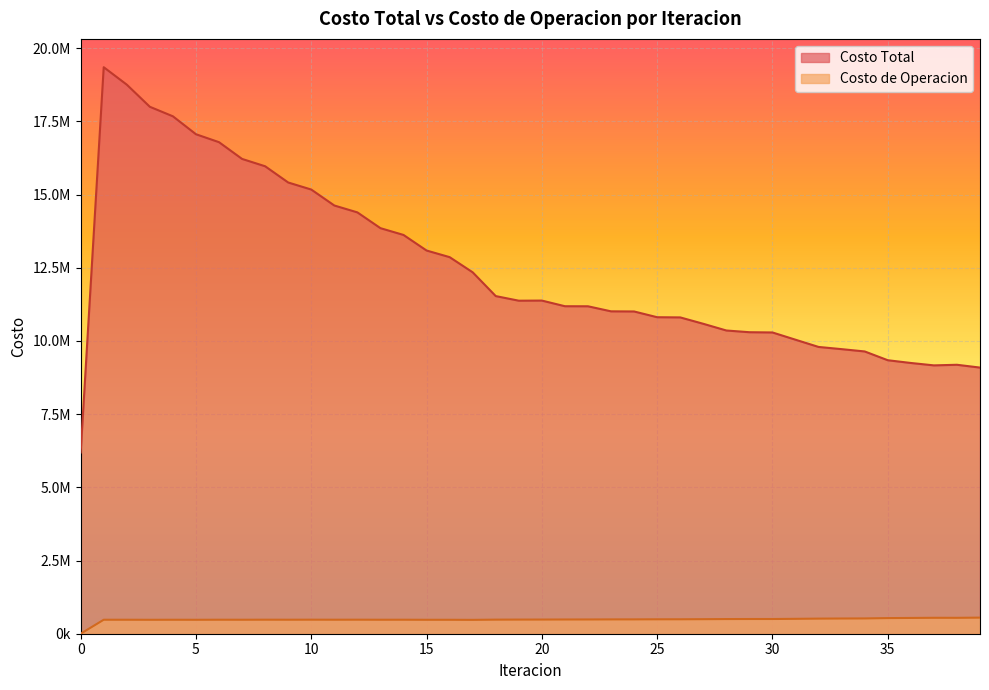

The Costo Total series shows 14624668.7 at 11. True or false?

True